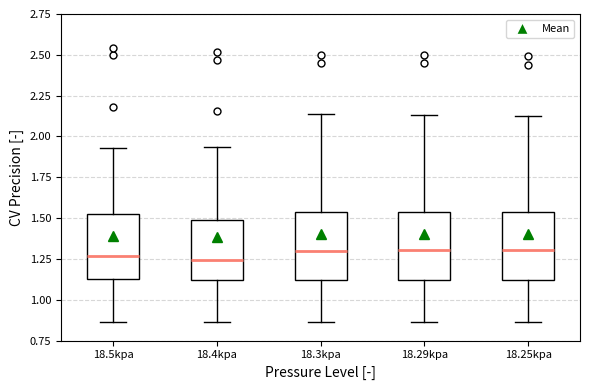

Reading left to right, transcribe this box plot: for each box, give where its median line is, the range the box spans, and where its two whiskers end, as read against the y-axis. The values are not printed on the chart, so give them approximately, as read against the axis.

18.5kpa: median 1.25, box 1.15 to 1.55, whiskers 0.85 to 1.95
18.4kpa: median 1.25, box 1.10 to 1.50, whiskers 0.85 to 1.95
18.3kpa: median 1.30, box 1.10 to 1.55, whiskers 0.85 to 2.15
18.29kpa: median 1.30, box 1.10 to 1.55, whiskers 0.85 to 2.15
18.25kpa: median 1.30, box 1.10 to 1.55, whiskers 0.85 to 2.15